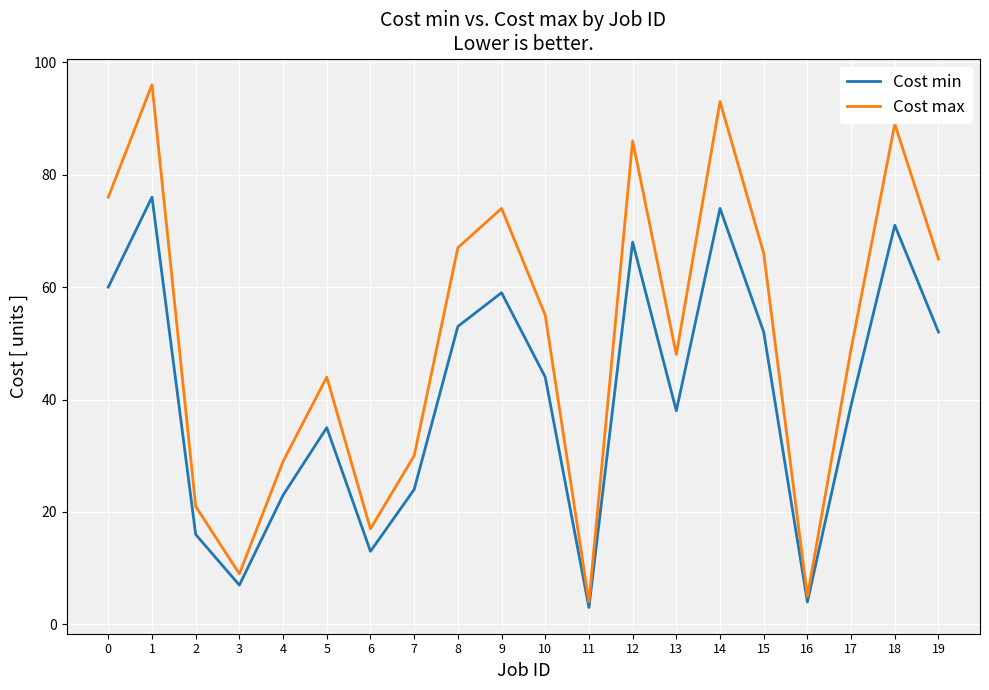

What are all the series names shown in the legend?

Cost min, Cost max